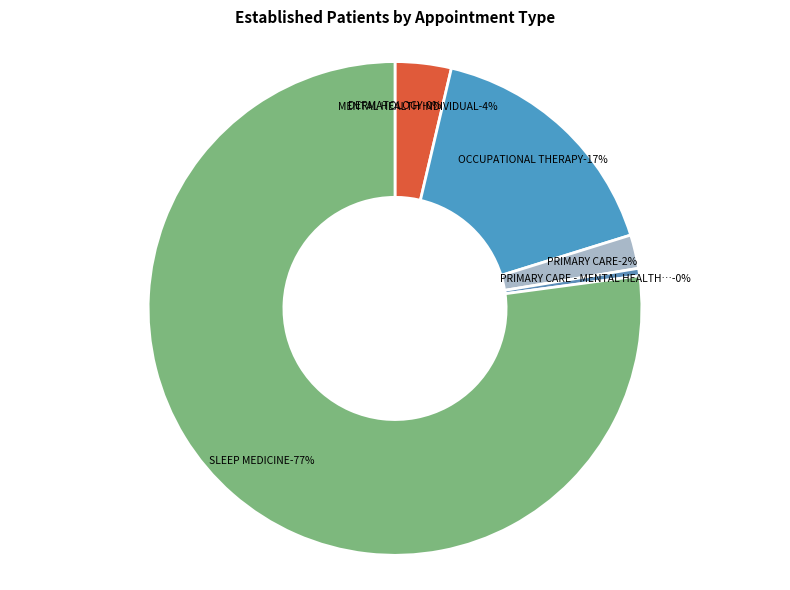

Rank the categories by value from highest to lowest.

SLEEP MEDICINE, OCCUPATIONAL THERAPY, MENTAL HEALTH INDIVIDUAL, PRIMARY CARE, PRIMARY CARE - MENTAL HEALTH INTEGRATED, DERMATOLOGY